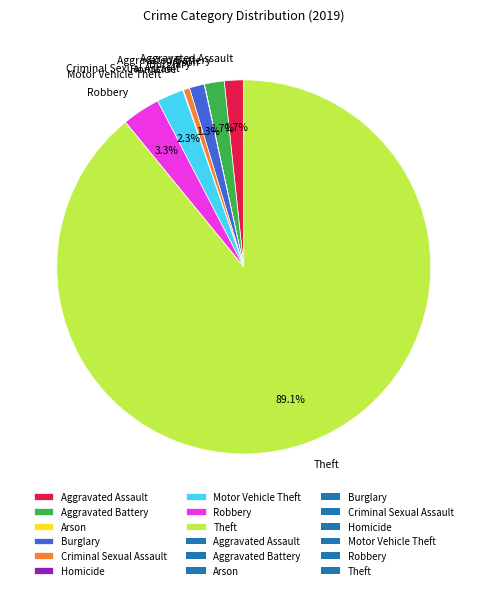

To the nearest percent, what is the combined percentage of Theft and Criminal Sexual Assault?

90%